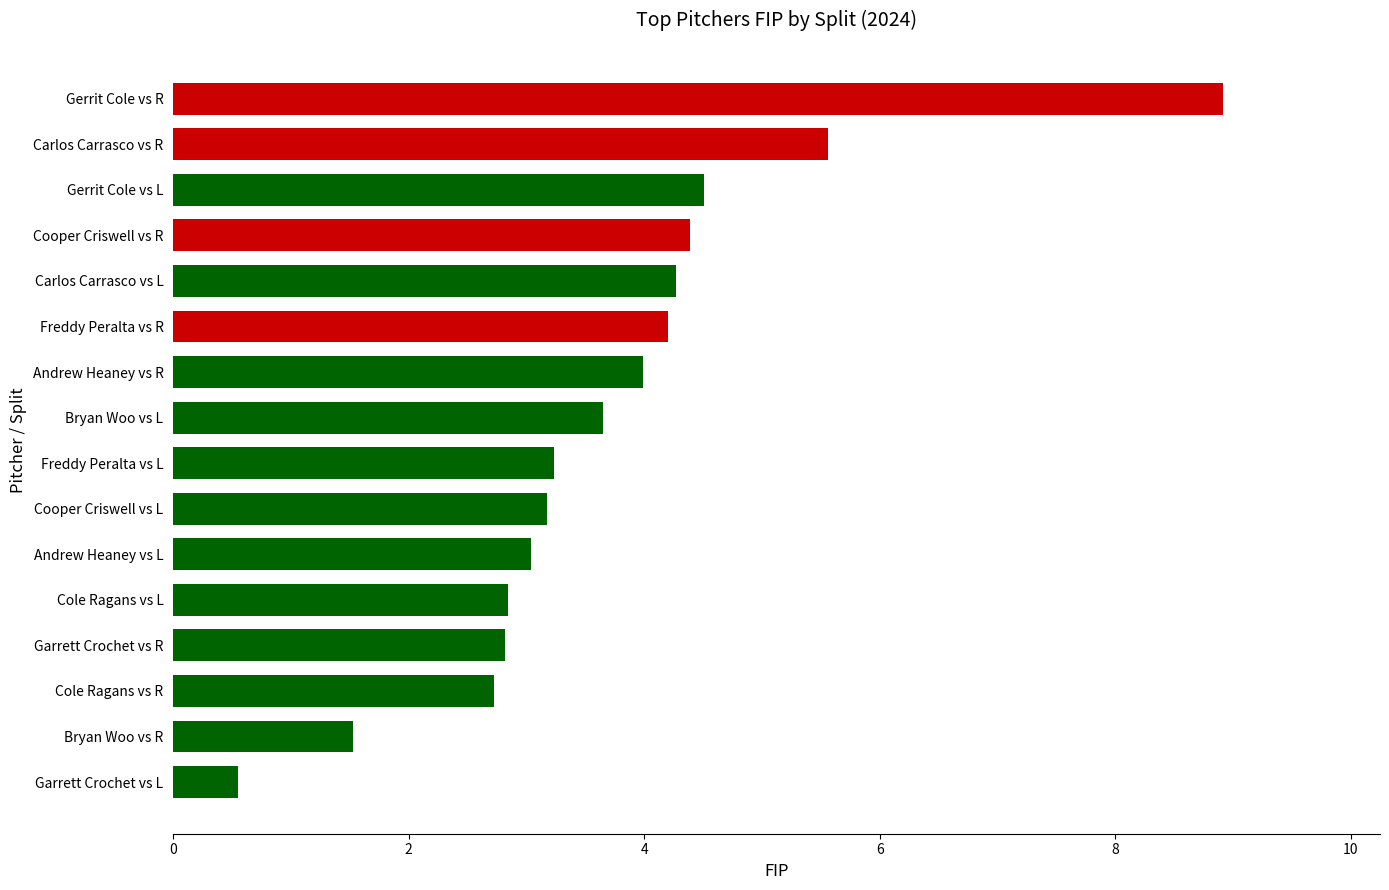

The chart shows a value of 3.2 at Freddy Peralta vs L. True or false?

True